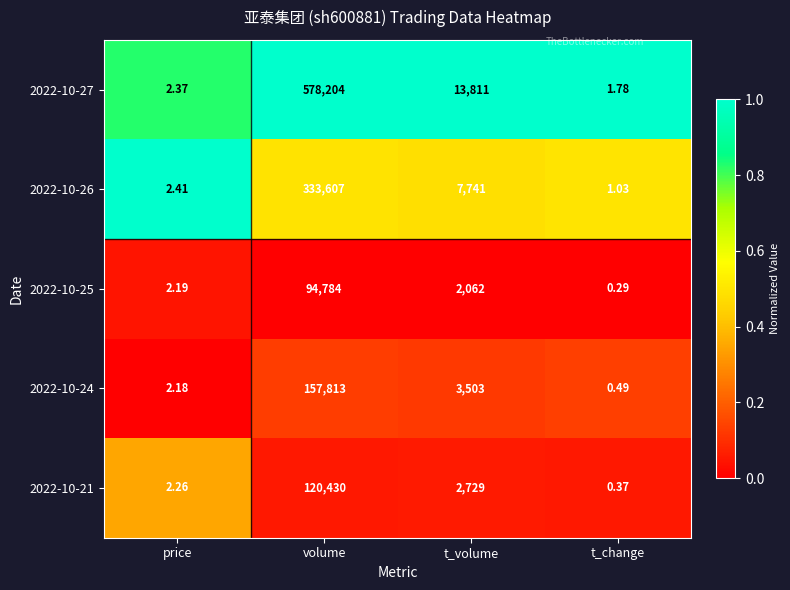

At which category is the sum across all series the highest?

volume